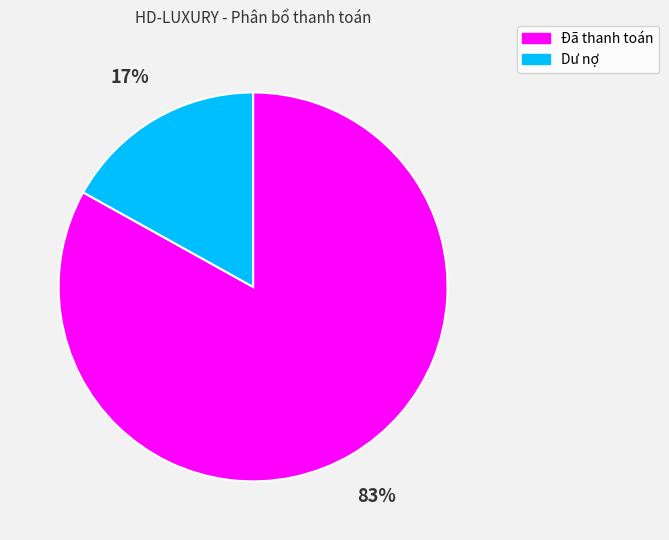

Count the number of slices in the pie.

2